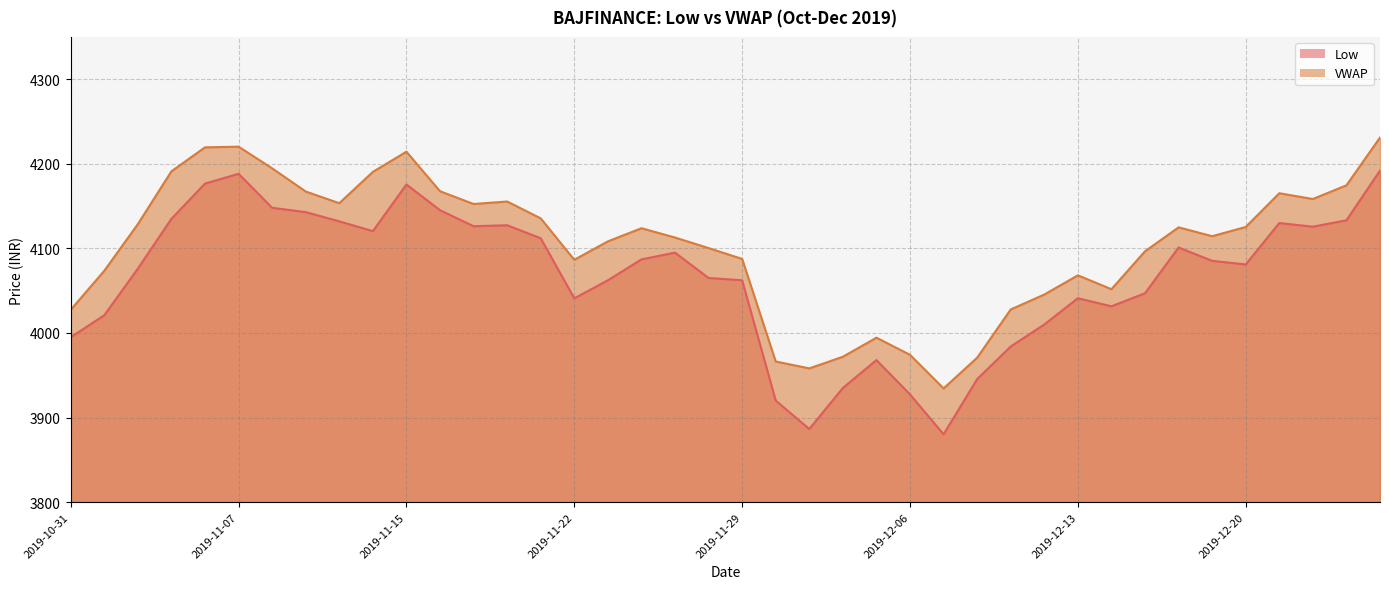

Where does the VWAP series first go above 4123?

2019-11-04